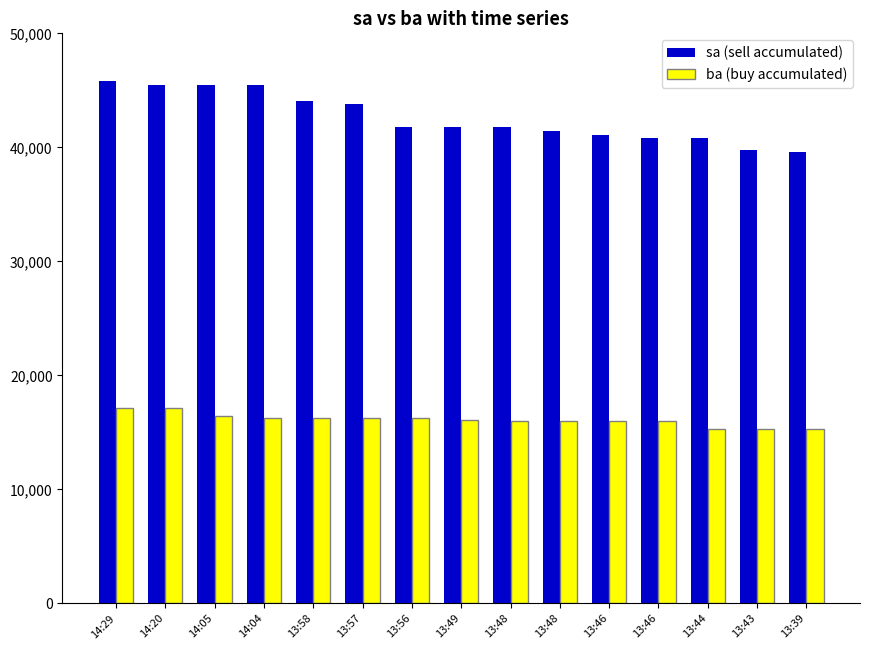

What are all the series names shown in the legend?

sa (sell accumulated), ba (buy accumulated)